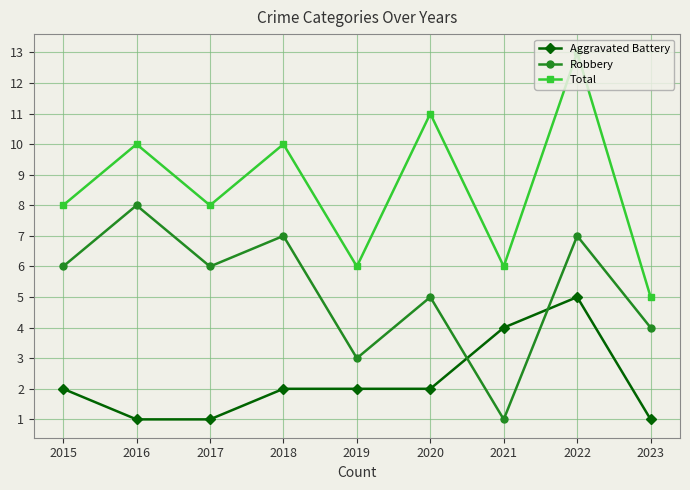

What is the difference between the maximum and minimum values in the Robbery series?

7